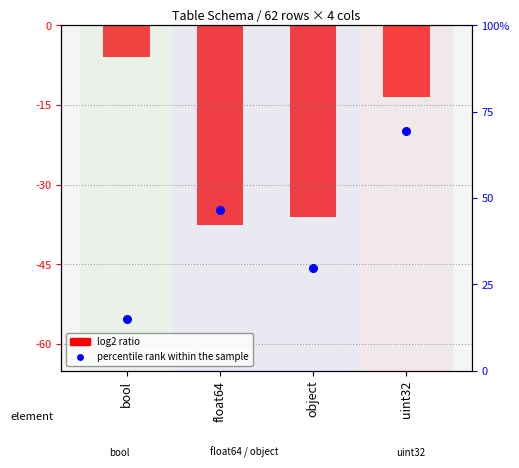

At which category is the sum across all series the highest?

uint32